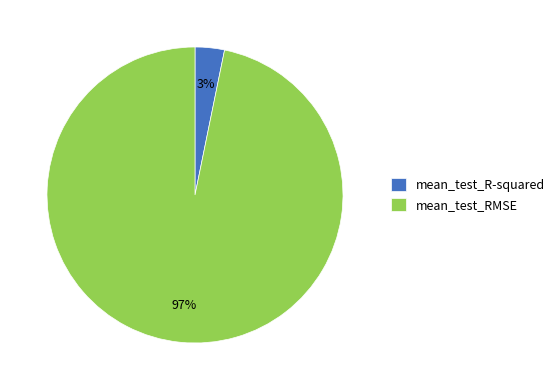

True or false: mean_test_RMSE accounts for 89% of the total.

False